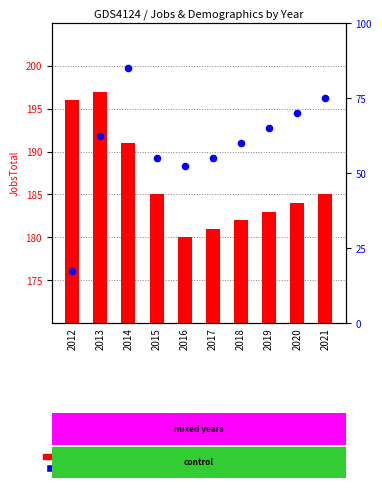

Which series reaches the minimum Y coordinate?

Poverty (percentile rank within sample)